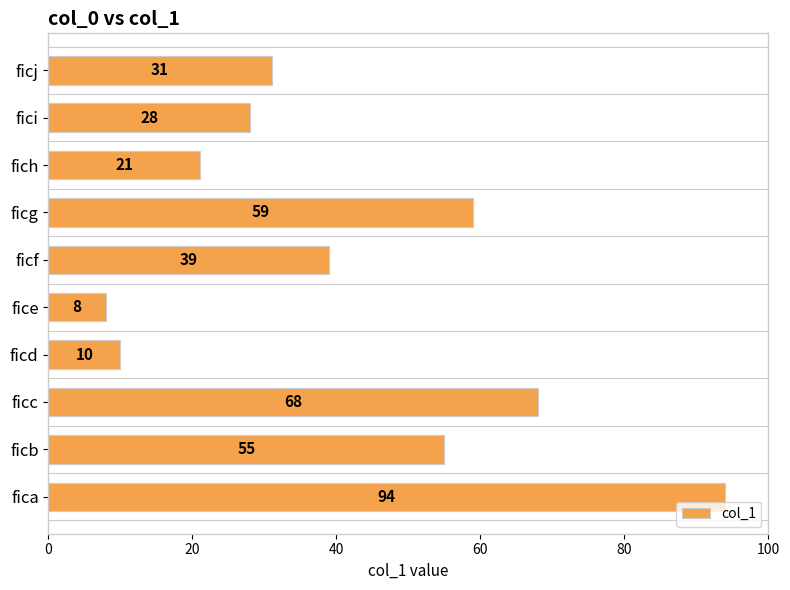

Between ficc and fica, which is larger?

fica